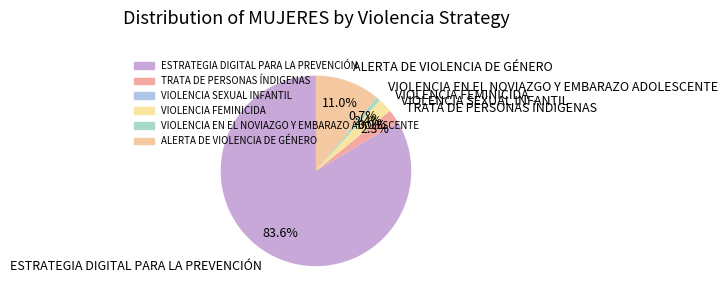

Do ESTRATEGIA DIGITAL PARA LA PREVENCIÓN and TRATA DE PERSONAS ÍNDIGENAS together represent more than half of the pie?

Yes